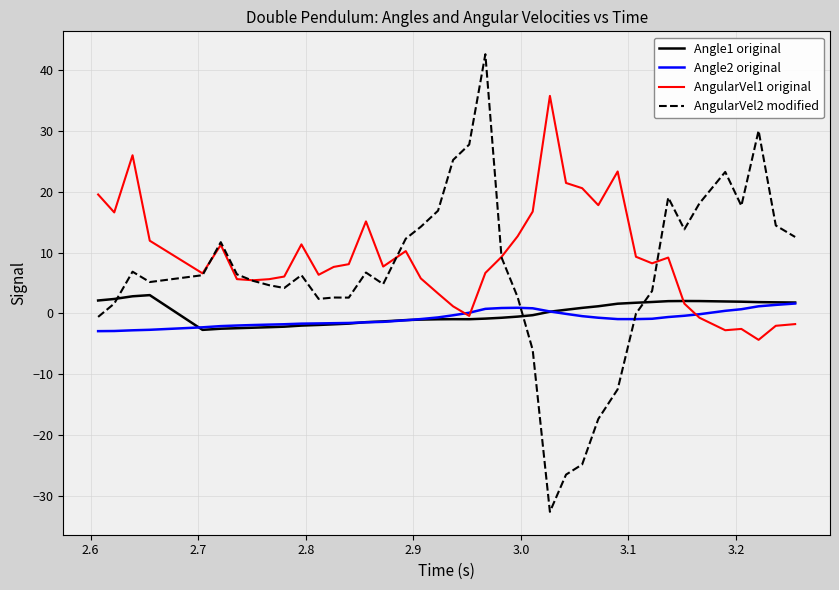

Which series has the largest range (max minus min)?

AngularVel2 modified